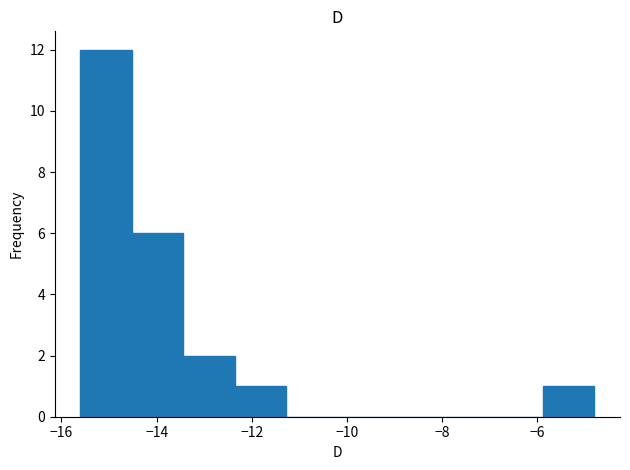

Over which range of the x-axis is the bar tallest?

-15.60 to -14.52